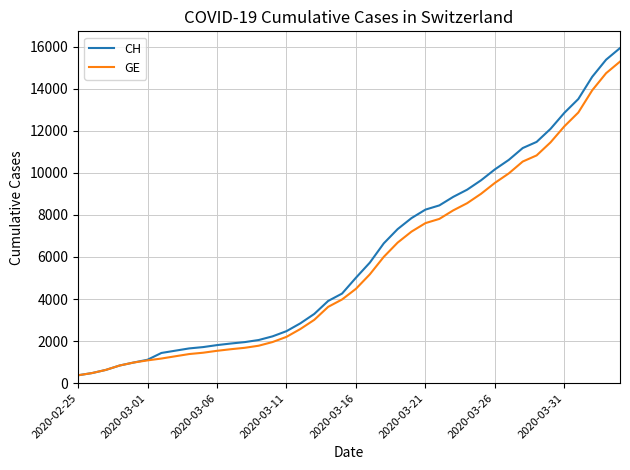

Which series has the widest spread of values?

CH